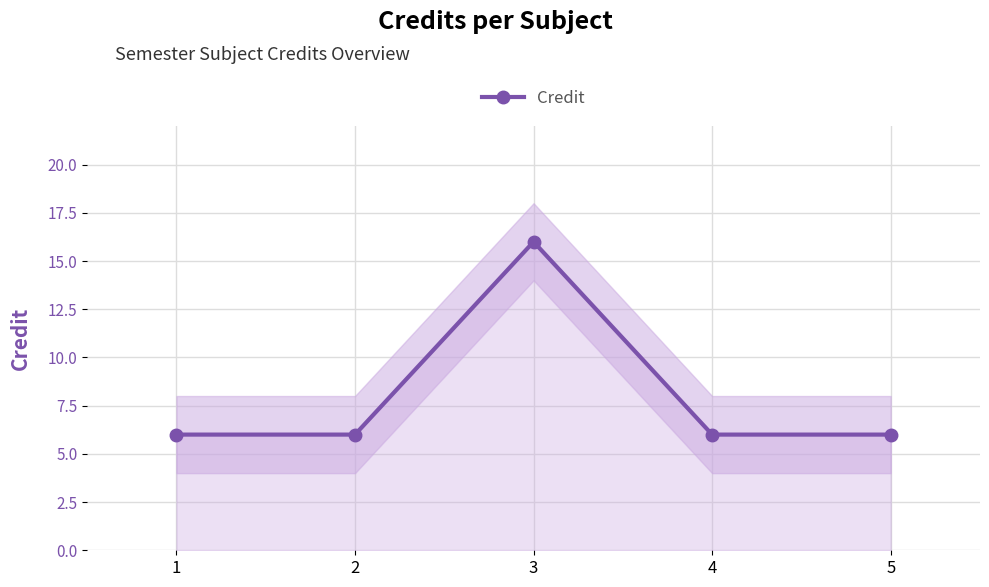

True or false: there are more than 2 points higher than both neighbors.

False